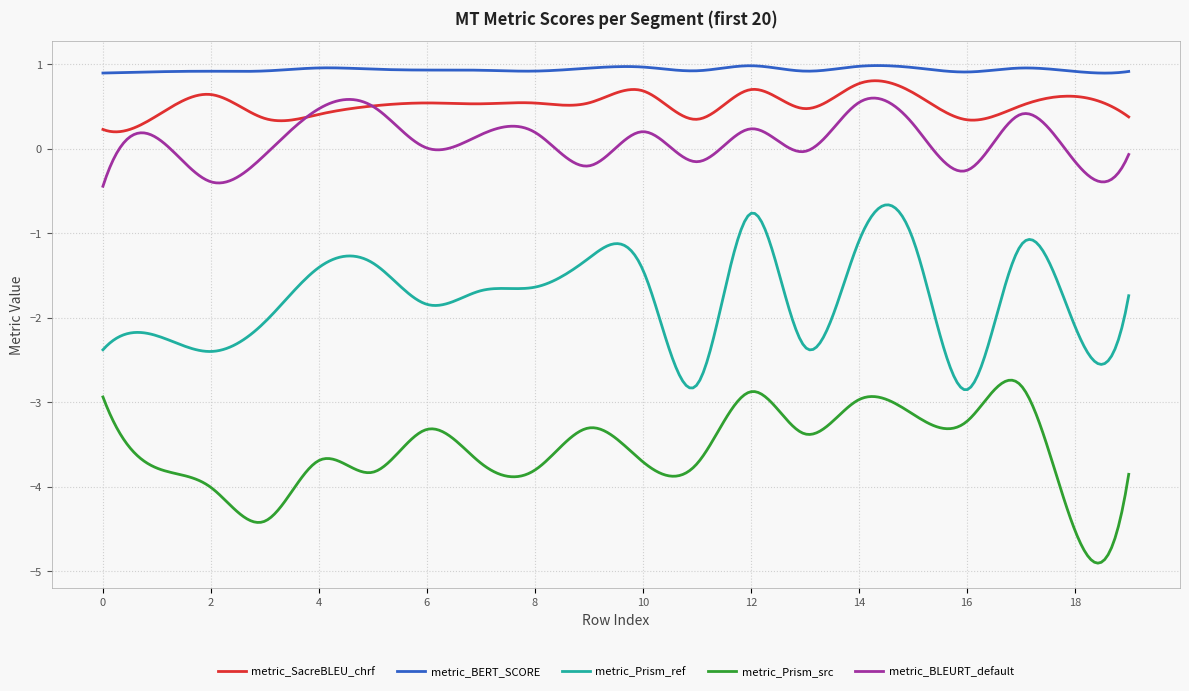

True or false: metric_SacreBLEU_chrf and metric_BLEURT_default cross at least once.

True